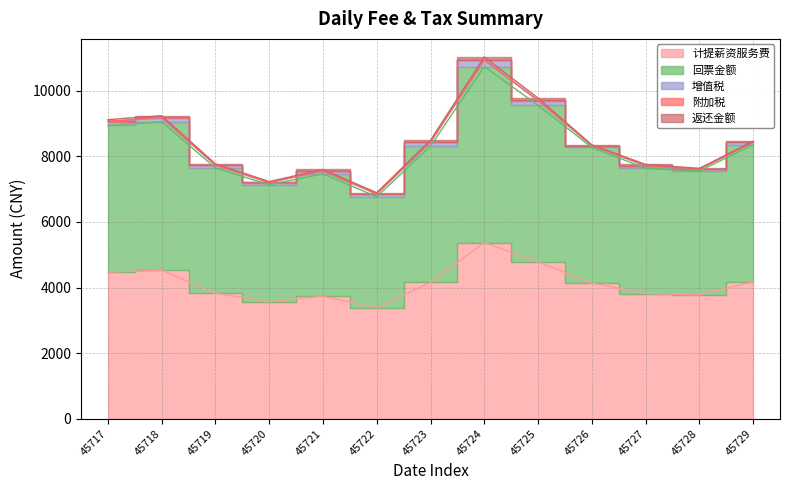

Where is the first local minimum for 返还金额?

45720